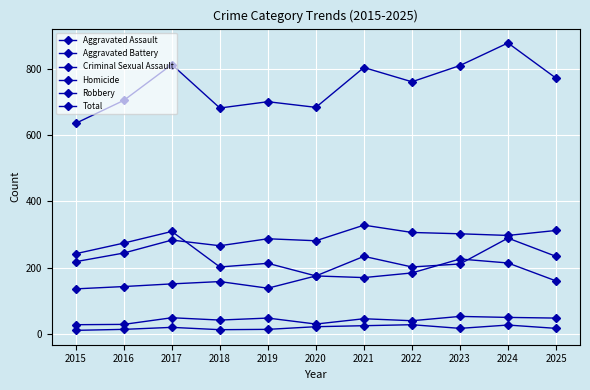

How many data points does each series have?

11